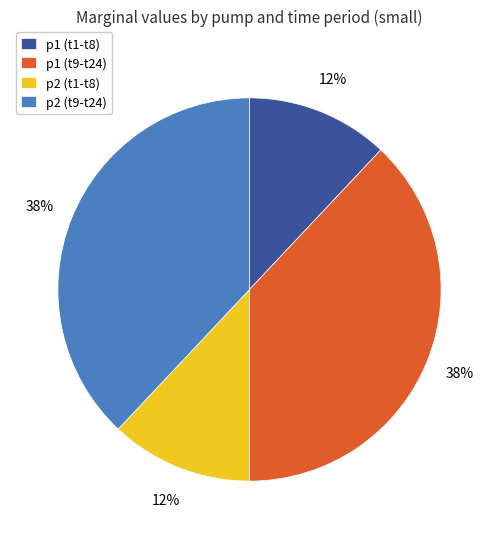

To the nearest percent, what portion does p2 (t9-t24) represent?

38%